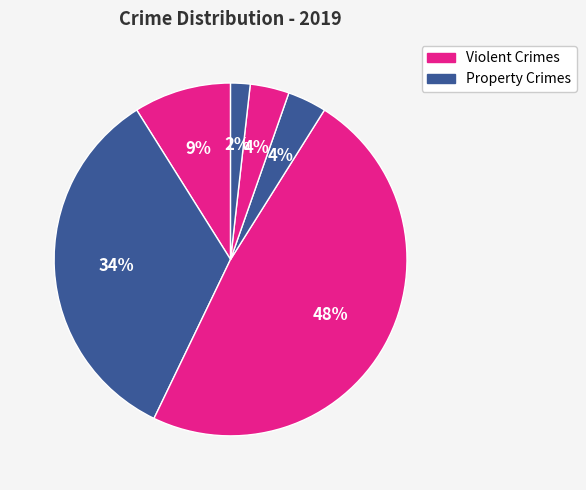

How many slices are in this pie chart?

6